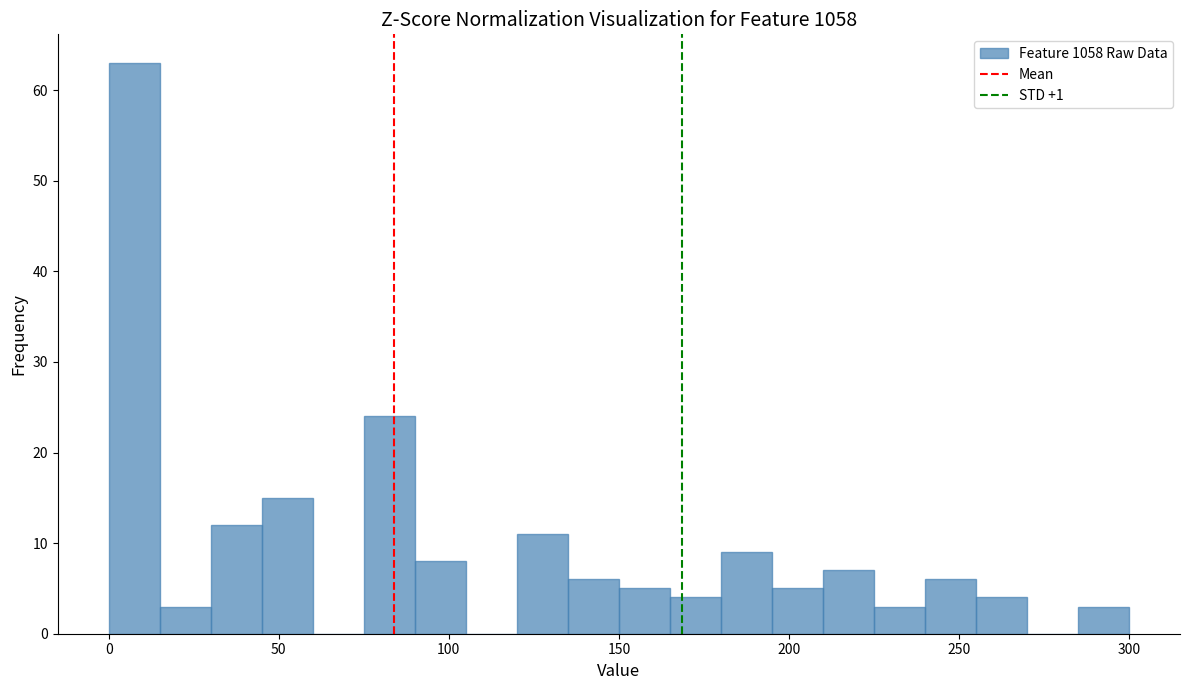

Read against the x-axis, roughly where is the centre of the tallest bar?

10